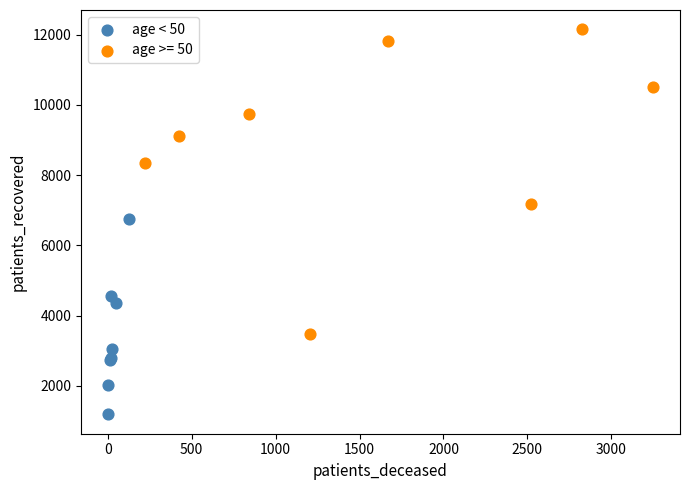

Which series contains the highest Y value?

age >= 50